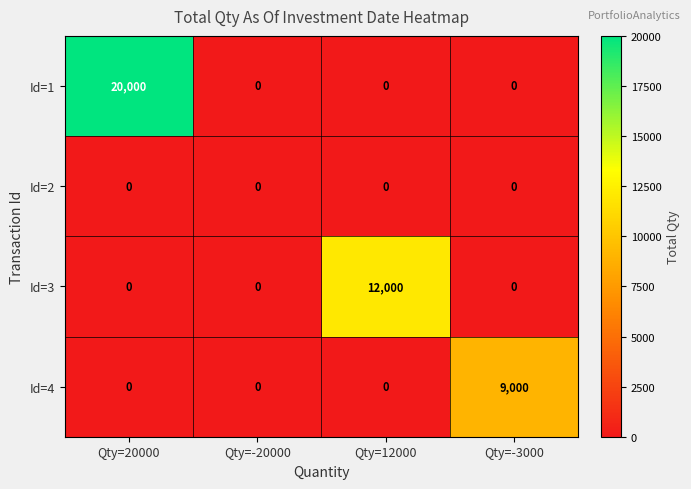

What is the maximum value shown in the chart?

20000